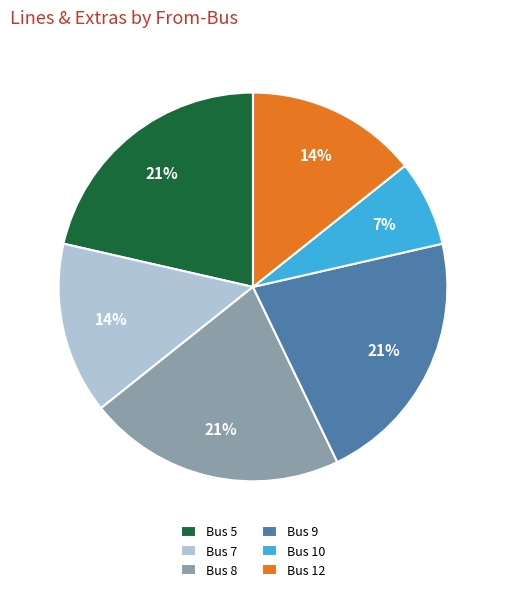

How many slices are in this pie chart?

6